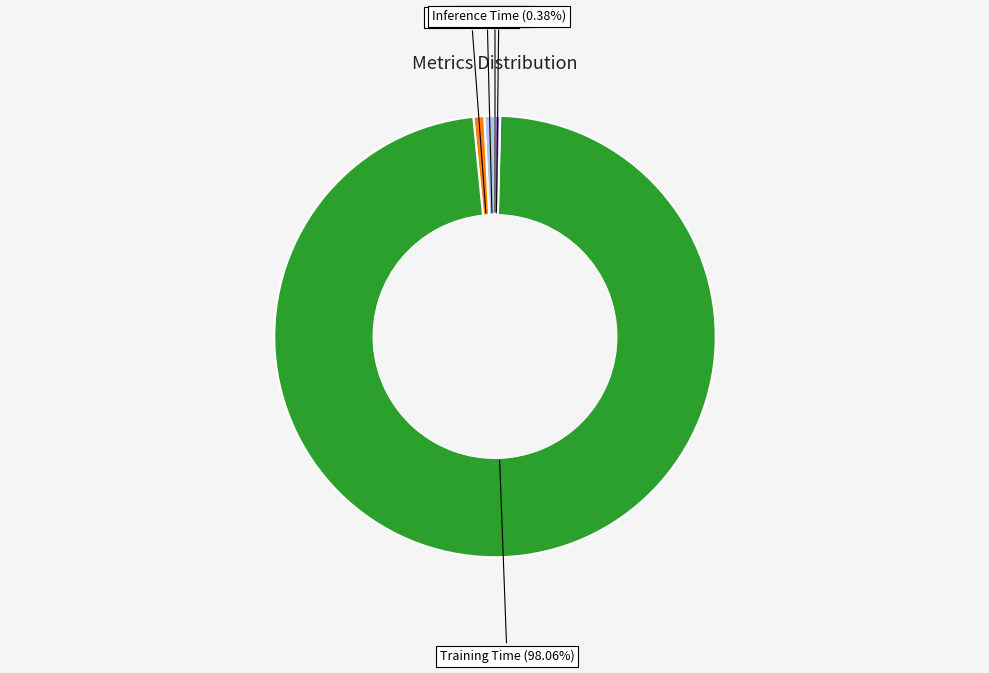

Is there any slice that represents more than half of the pie?

Yes